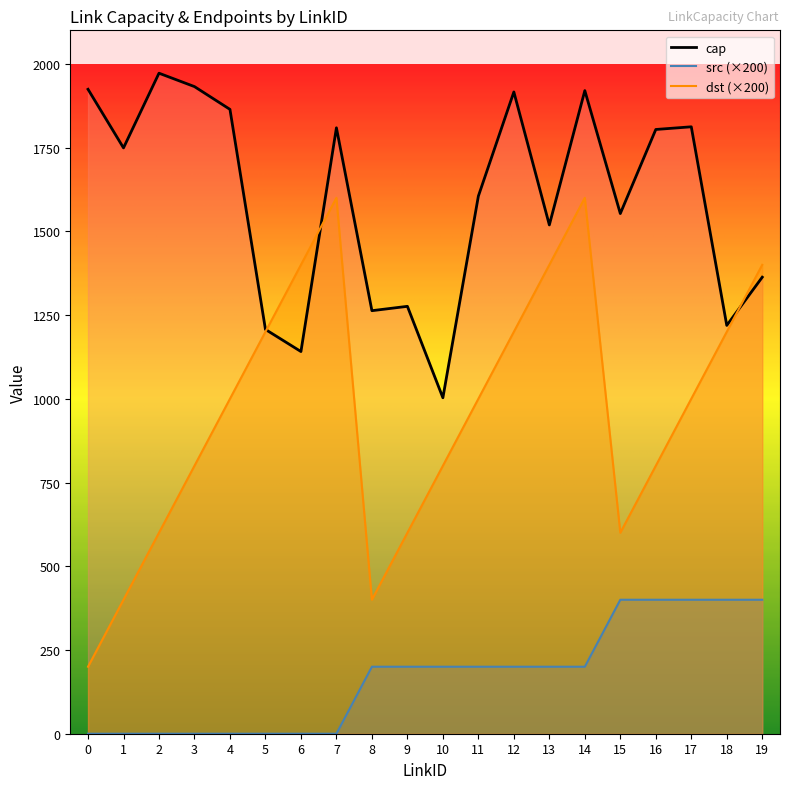

Where is the first local maximum for cap?

2